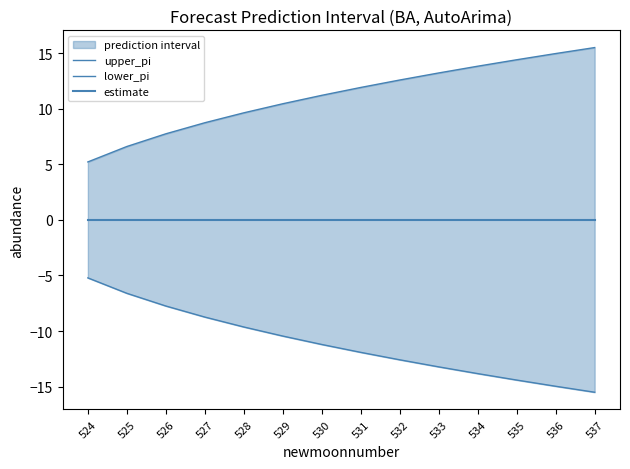

What is the sum of all upper_pi values?

156.0